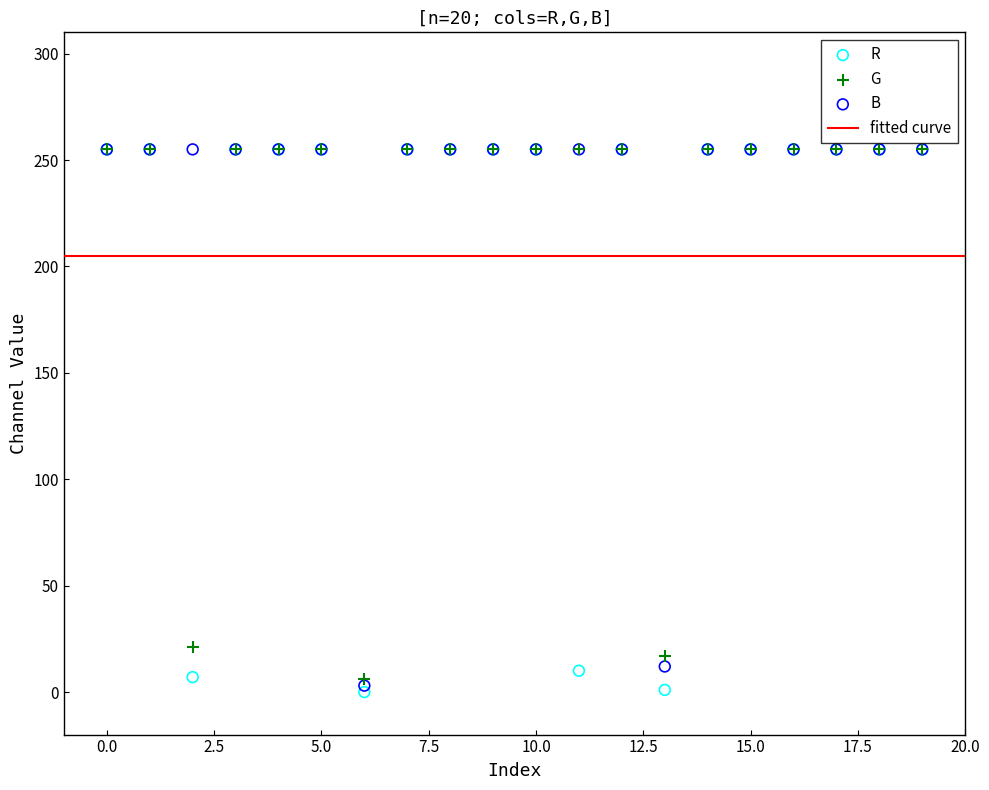

Across all series, what Y value is closest to 127?

21